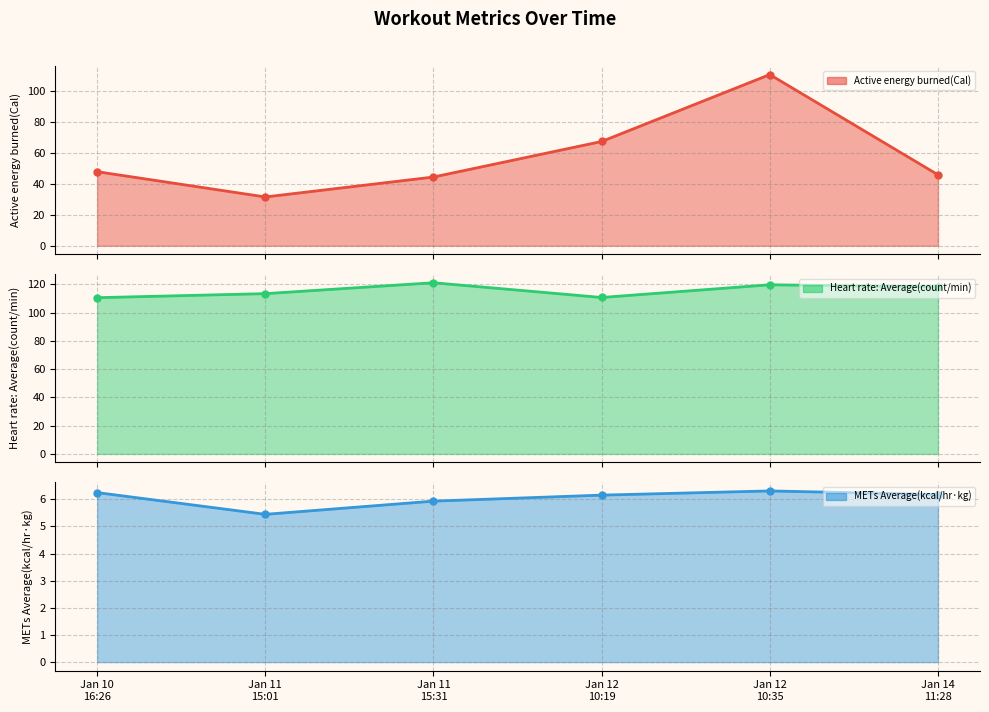

In Active energy burned(Cal), how many points are lower than both neighbors (excluding endpoints)?

1